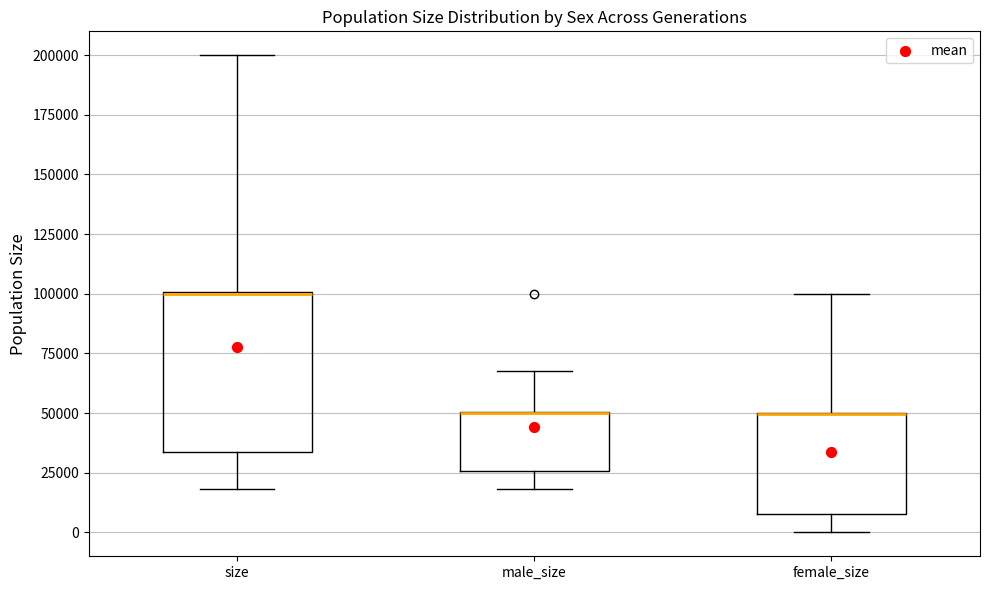

Reading left to right, read every box against the y-axis: the position of its median line, the range the box covers, and the ends of its whiskers. The values are not printed on the chart, so give them approximately, as read against the axis.

size: median 100000 (drawn on the box's upper edge), box 35000 to 100000, whiskers 20000 to 200000
male_size: median 50000 (drawn on the box's upper edge), box 25000 to 50000, whiskers 20000 to 70000
female_size: median 50000 (drawn on the box's upper edge), box 10000 to 50000, whiskers 0 to 100000